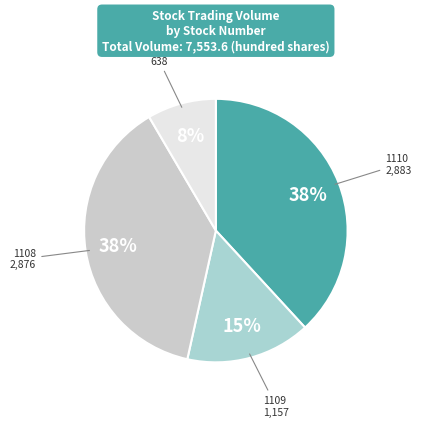

Combined, do 1109 and 1104 account for over 50%?

No